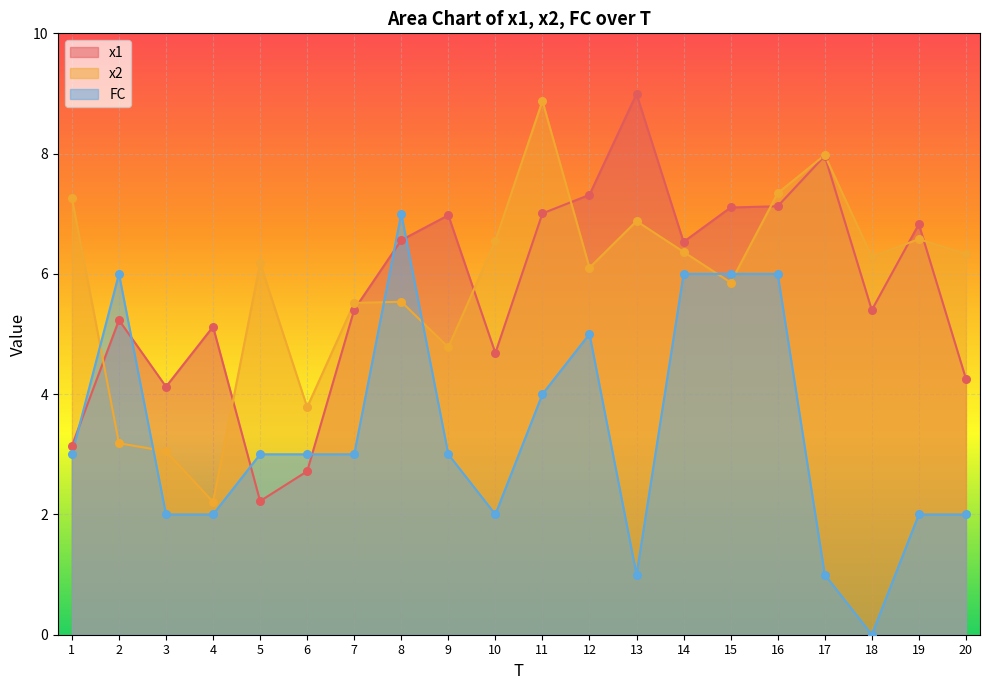

Which series reaches the minimum Y coordinate?

FC